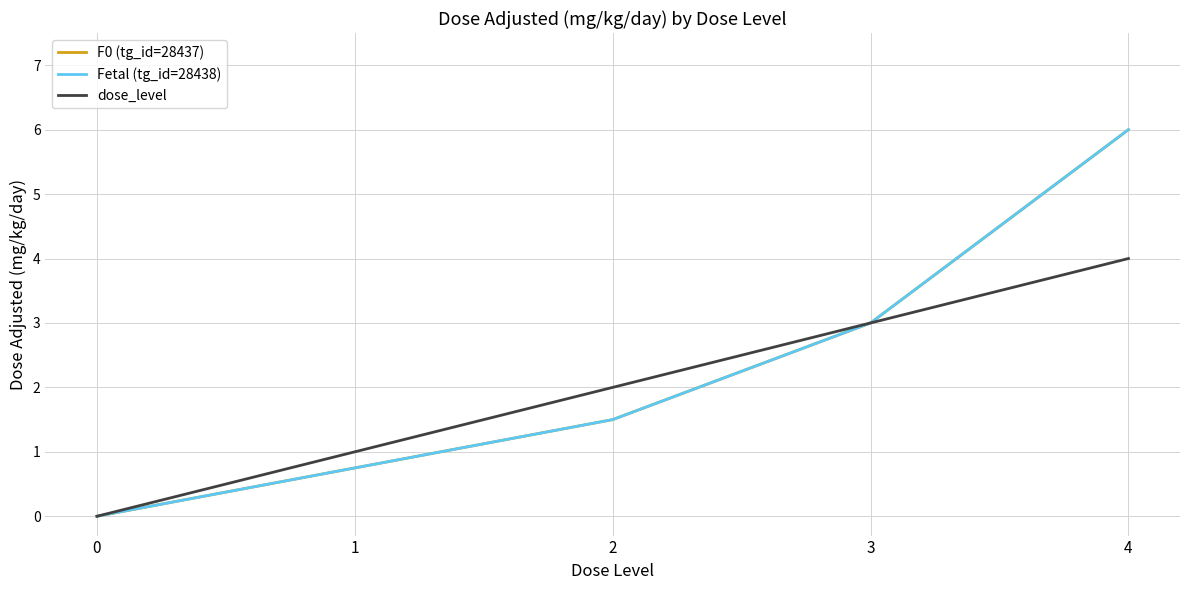

What is the total value across all series at 3?

9.0